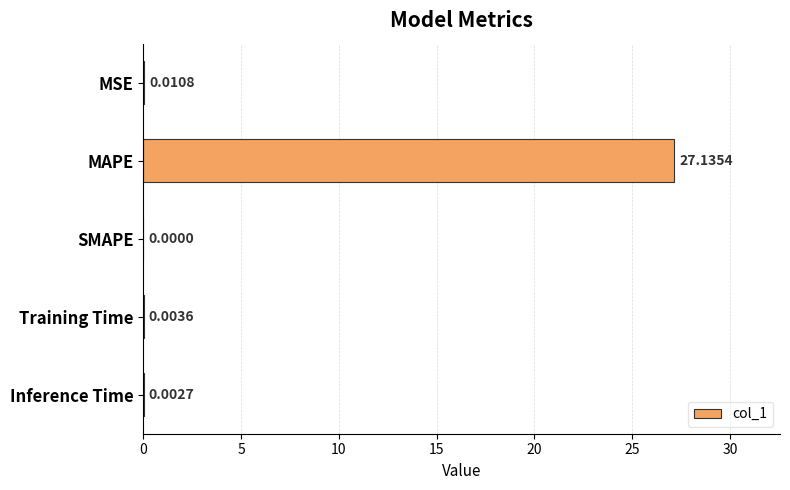

What is the change in value from MSE to MAPE?

+27.1